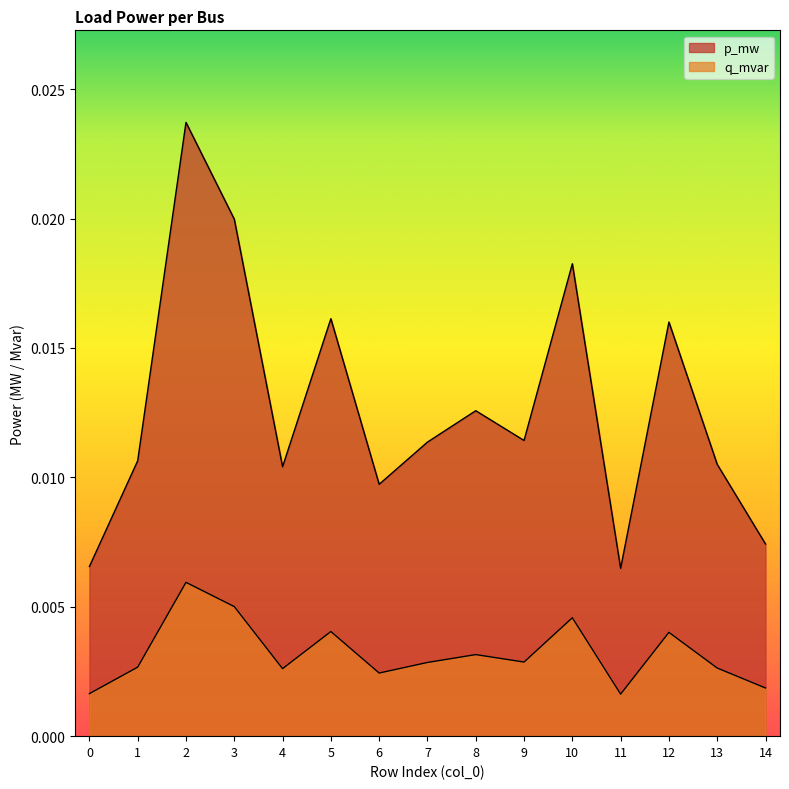

Count the number of categories in the chart.

15